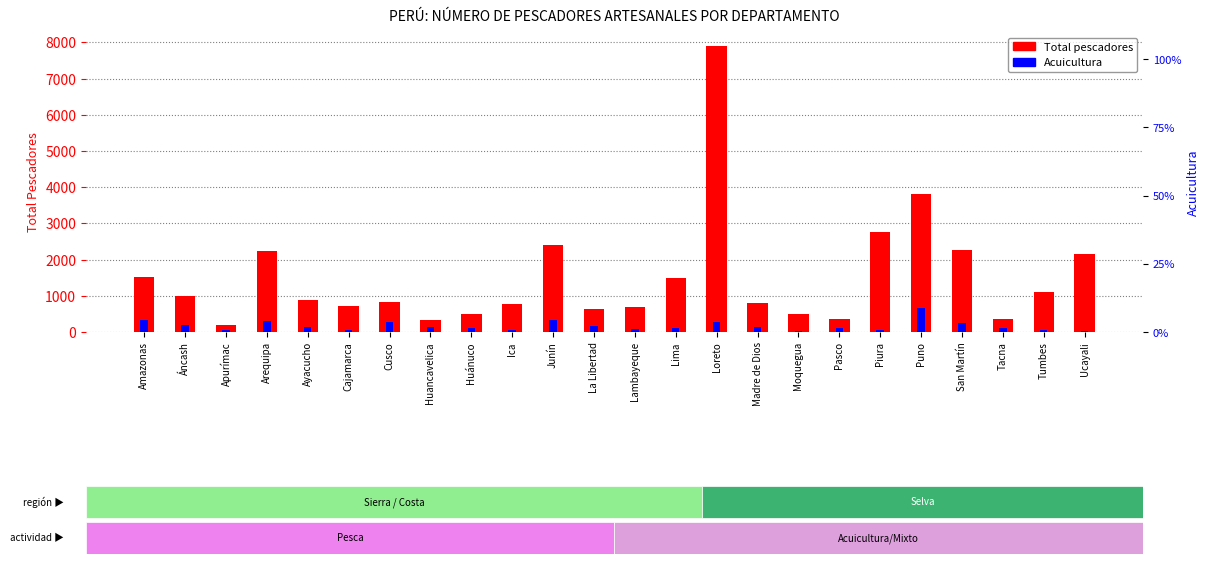

What is the value of the Total pescadores bar at the 6th from the left?

725